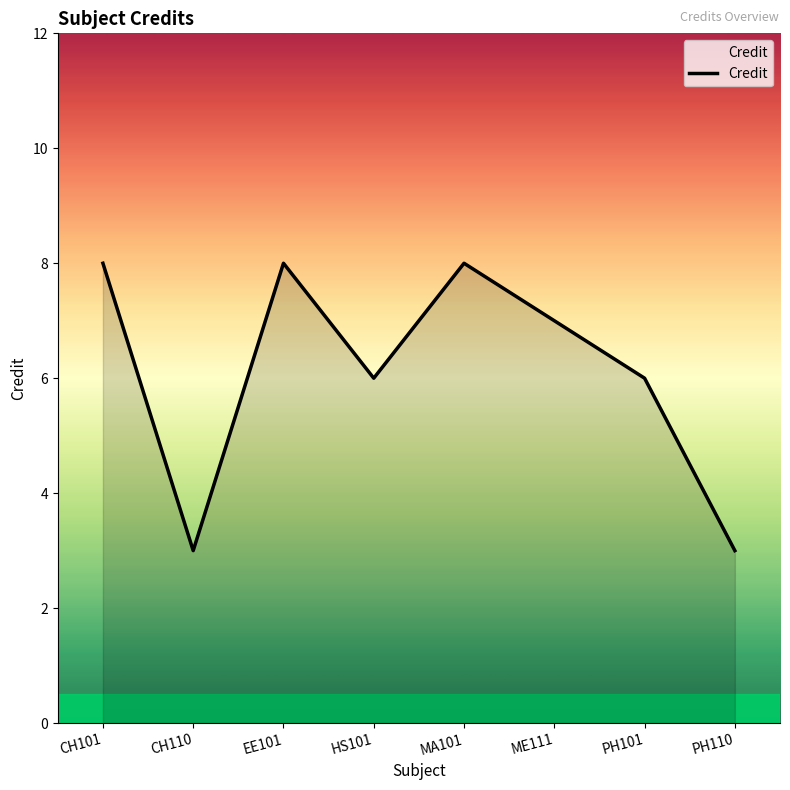

What is the greatest value displayed?

8